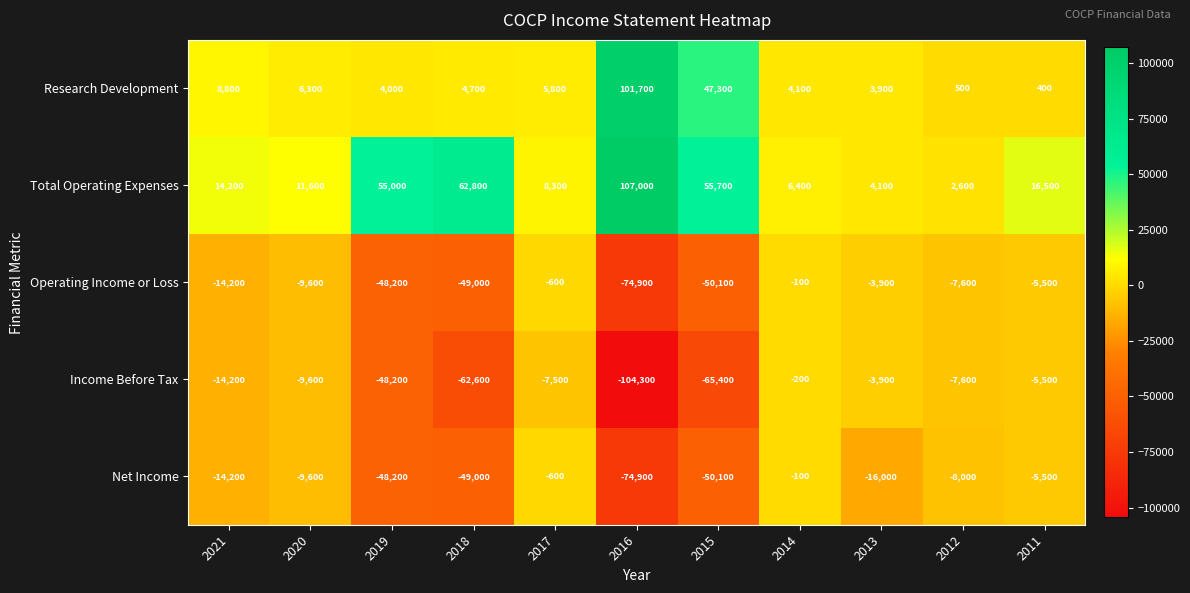

Which series has the largest total across all categories?

Total Operating Expenses